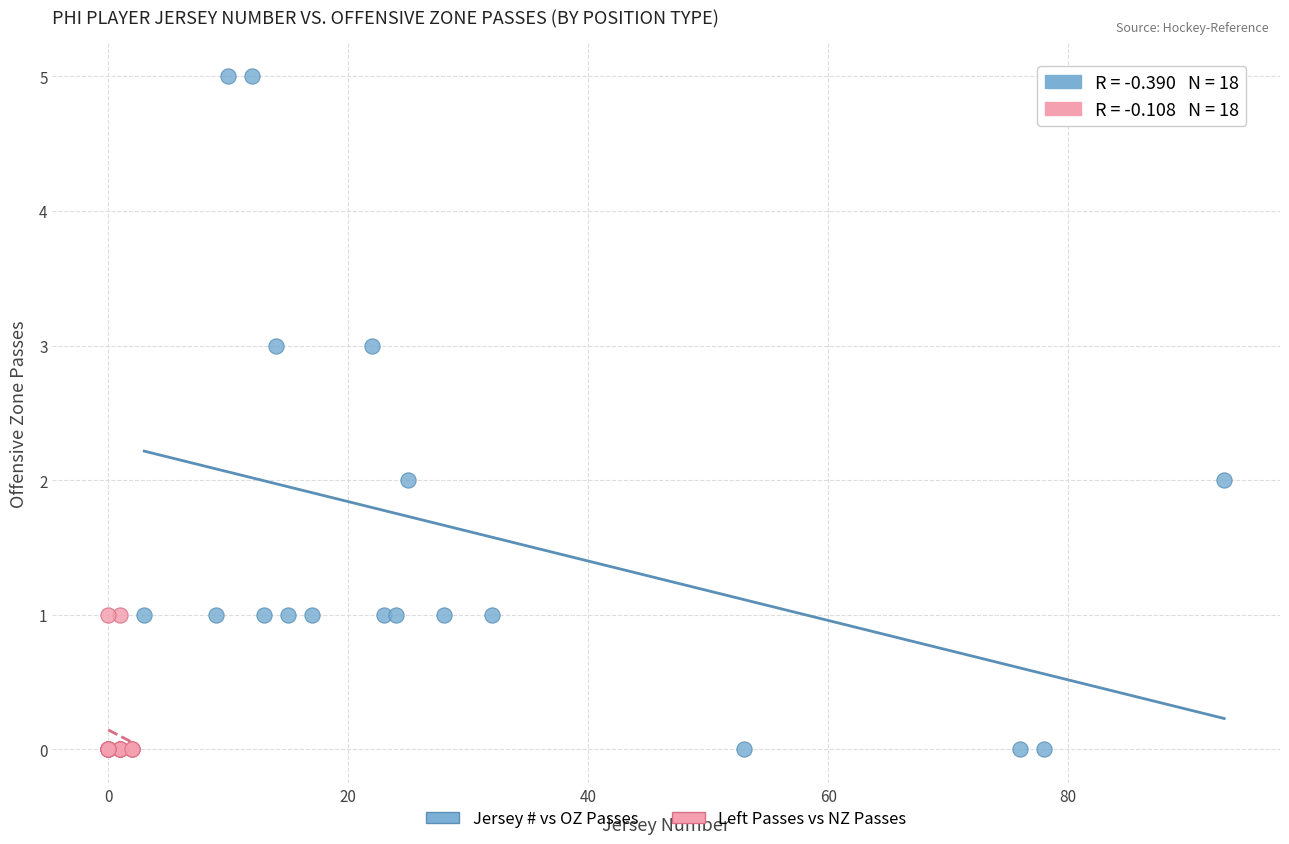

Which series contains the highest Y value?

Jersey # vs OZ Passes